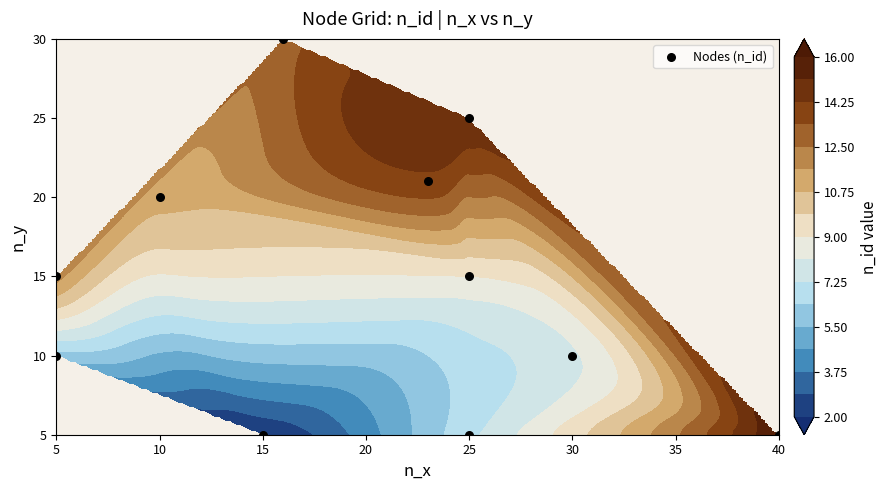

What is the difference between the values at 25 and 30?

15